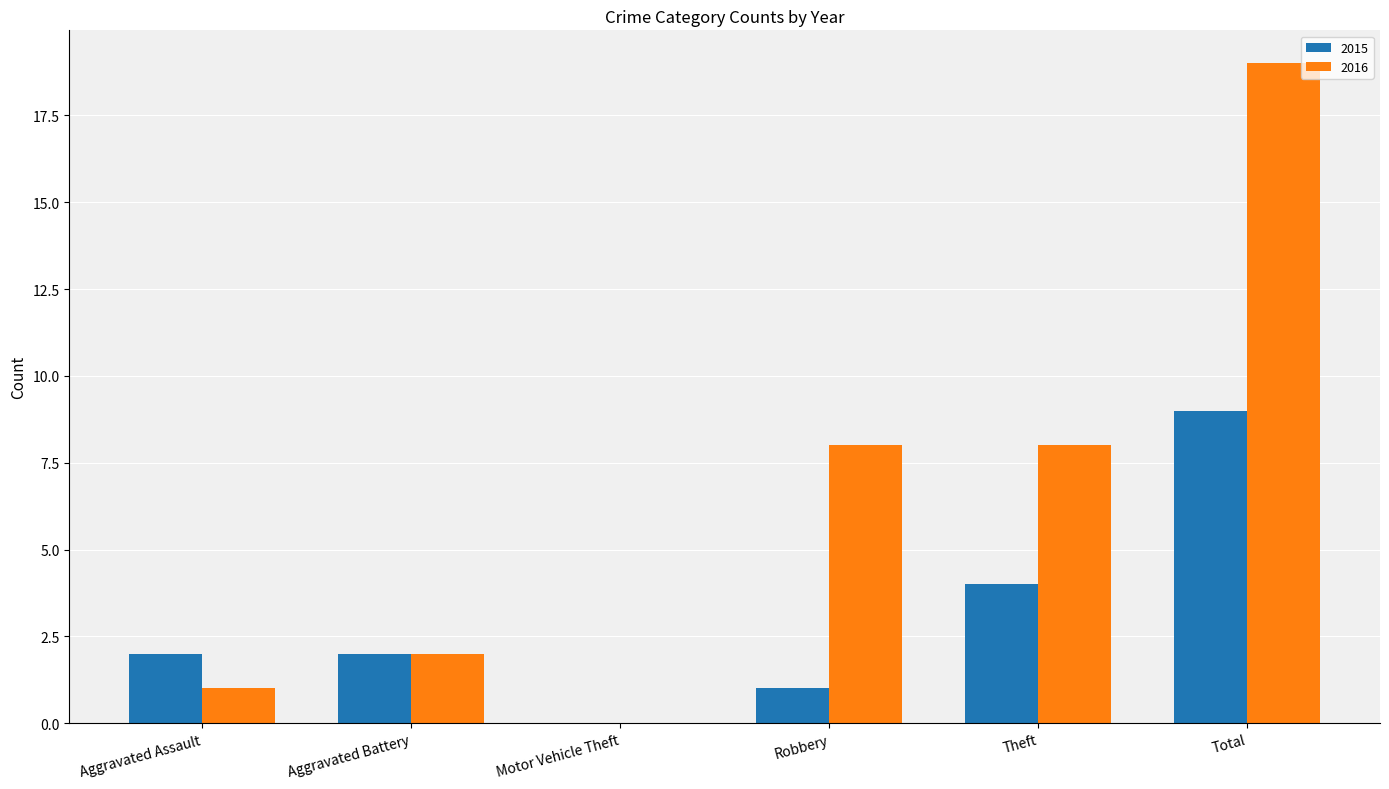

Are the bars horizontal?

No